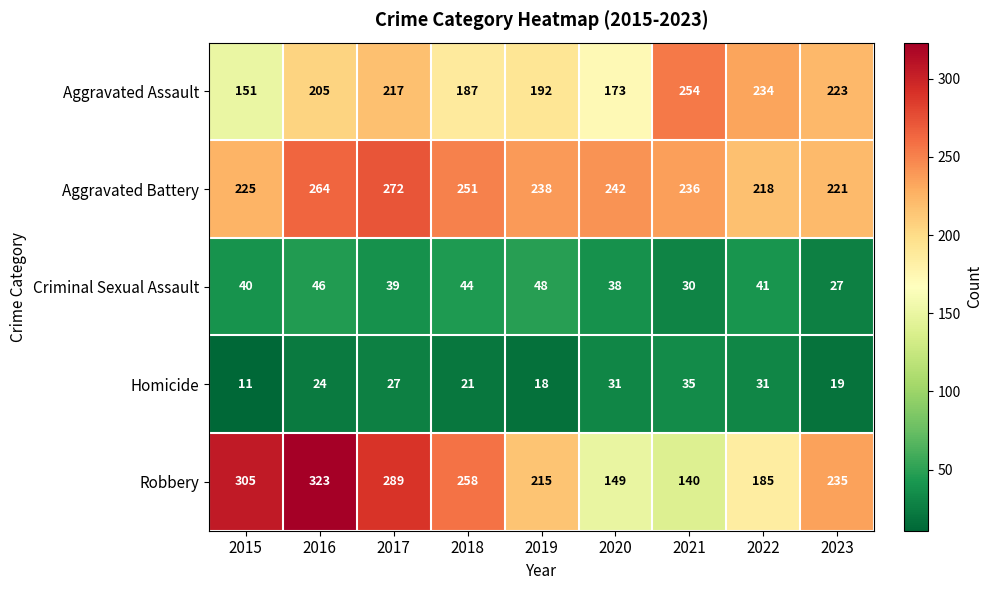

What is the sum of all Criminal Sexual Assault values?

353